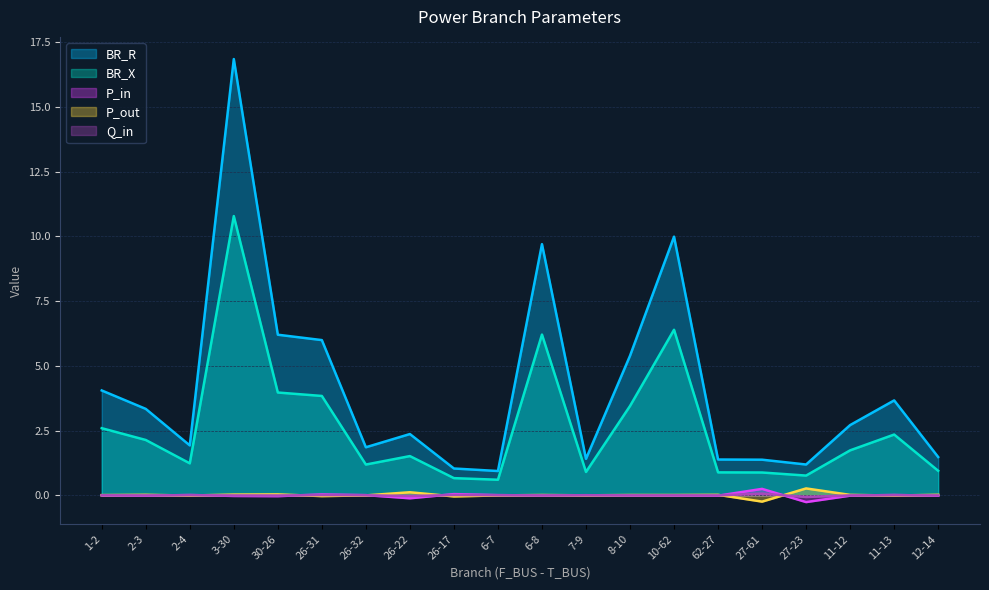

Does the chart have visible grid lines?

Yes